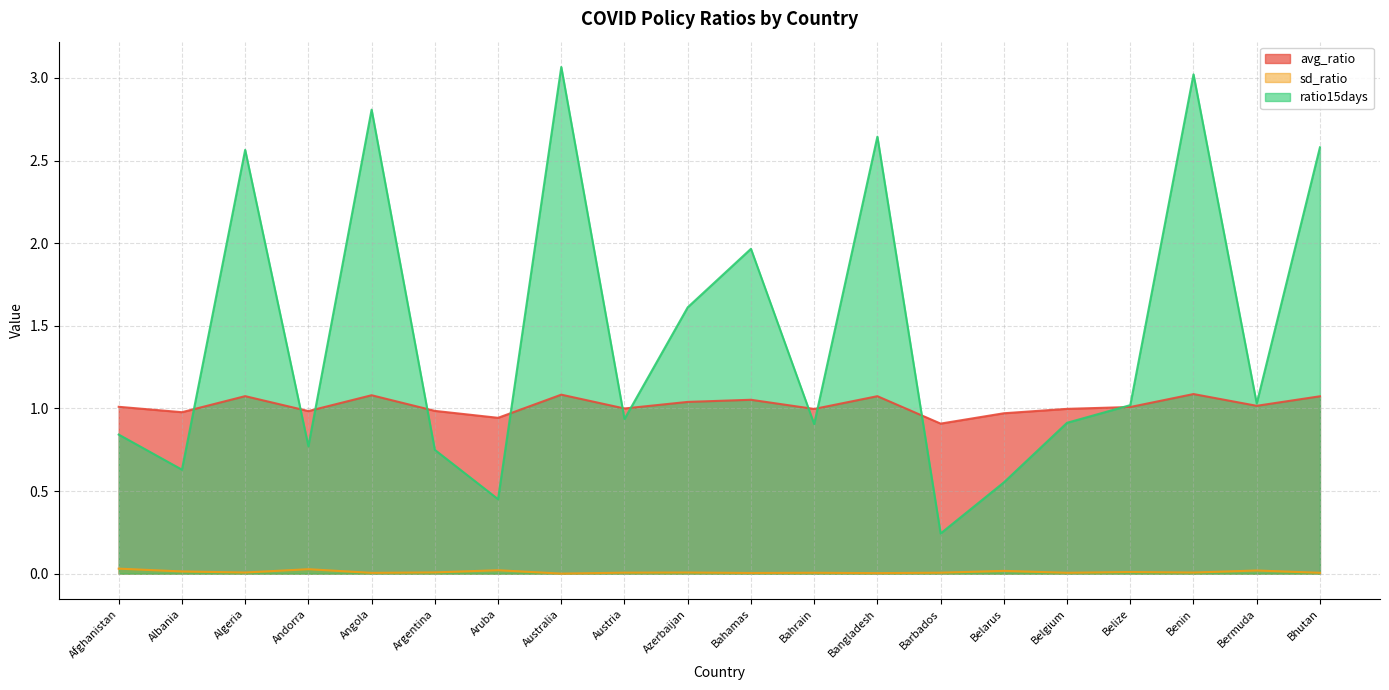

What is the difference between the second highest and minimum values in the ratio15days series?

2.8